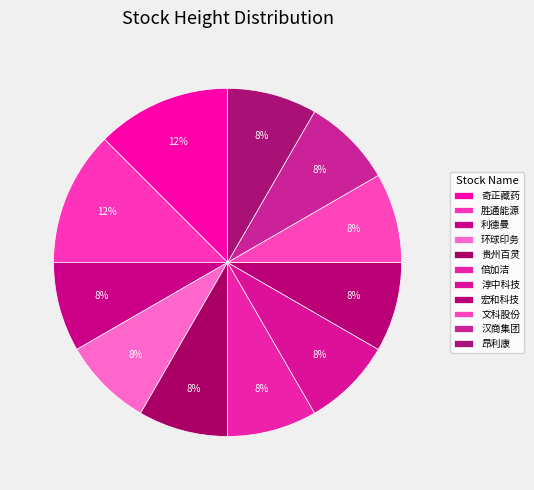

To the nearest percent, what is the difference between the largest and smallest slice percentages?

4%